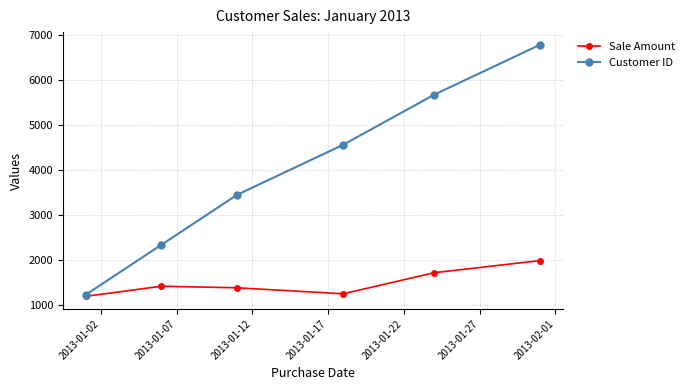

Reading left to right, extract all data points from this chart.

Sale Amount: 1200	1425	1390	1257	1725	1995
Customer ID: 1234	2345	3456	4567	5678	6789